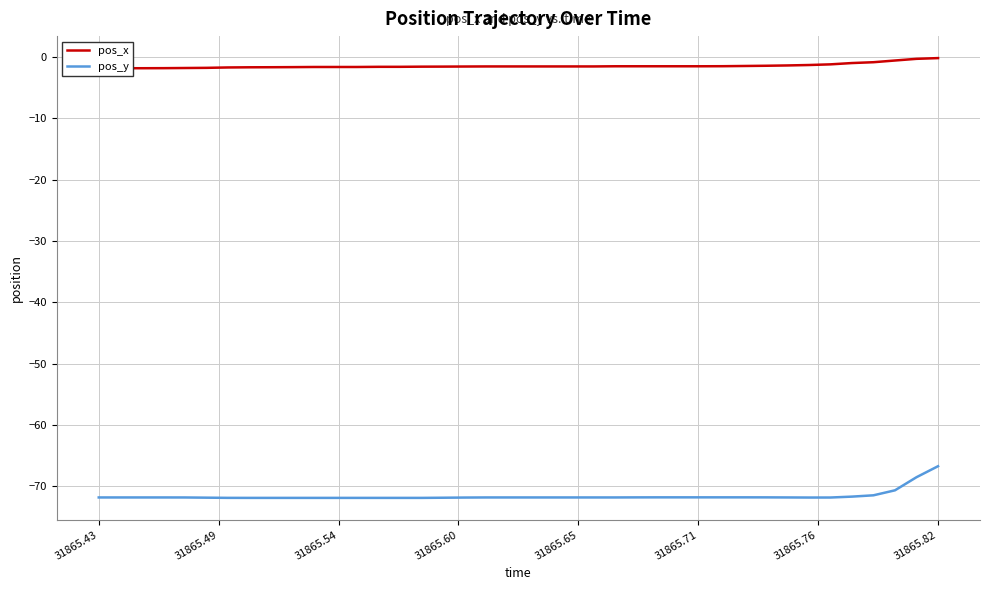

Rank the series by their maximum value, from highest to lowest.

pos_x, pos_y